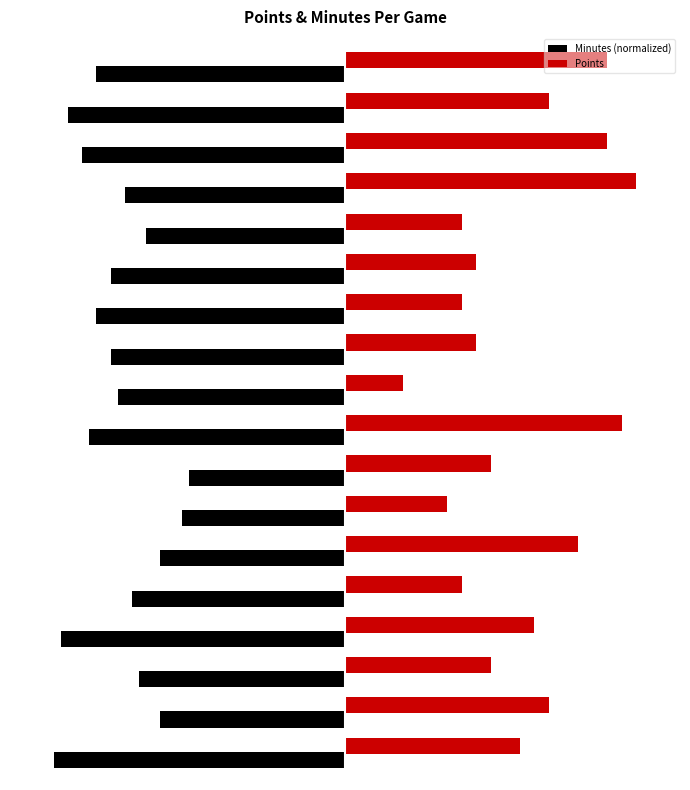

What are all the series names shown in the legend?

Minutes (normalized), Points